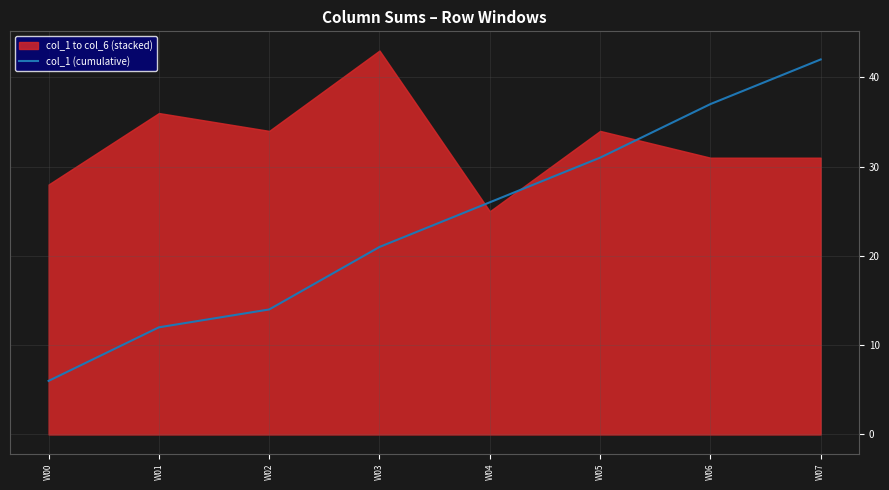

Rank the categories by col_1 (cumulative) value from highest to lowest.

W07, W06, W05, W04, W03, W02, W01, W00